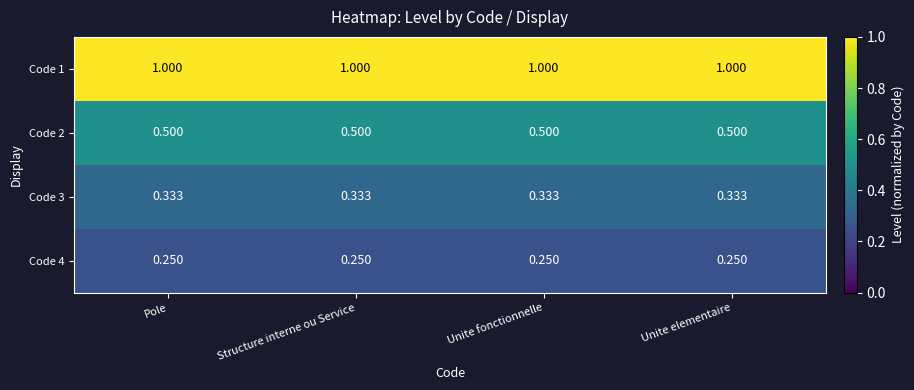

Is the value of Code 3 at Unite elementaire greater than the value of Code 1 at Unite fonctionnelle?

No